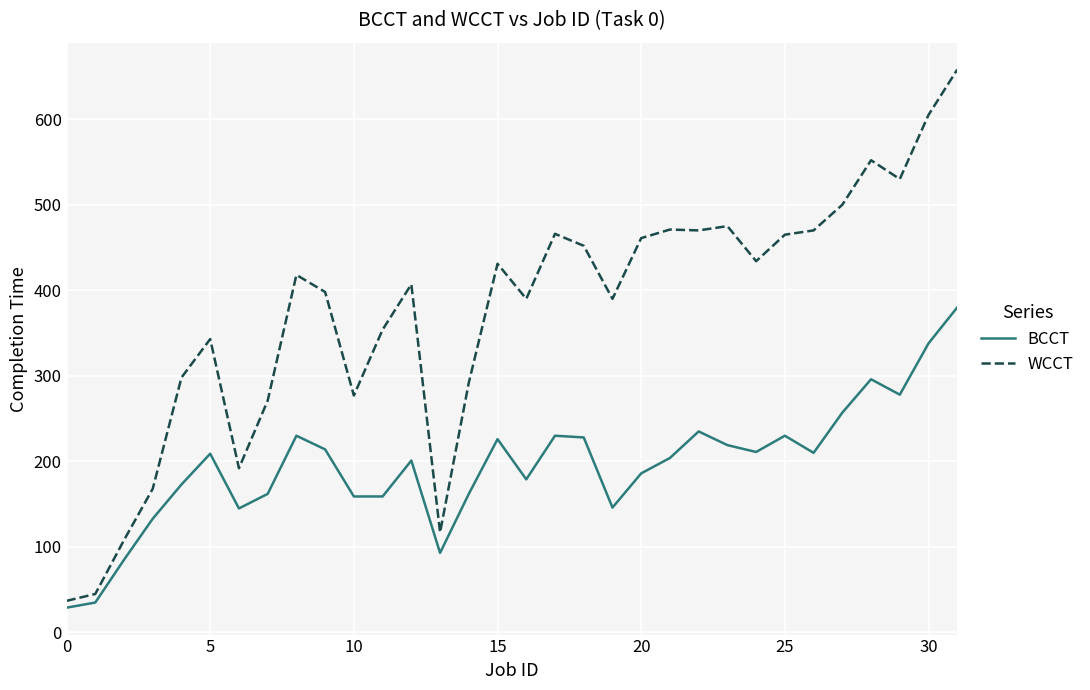

True or false: WCCT and BCCT intersect in this chart.

False